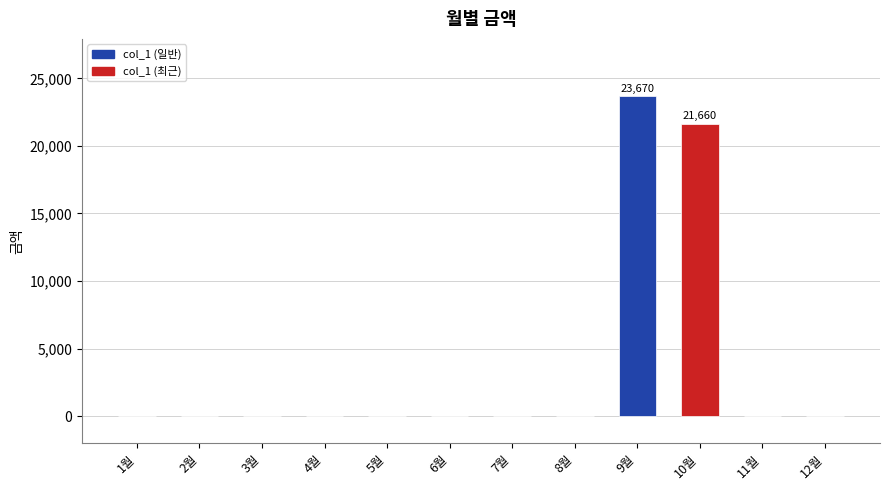

What is the sum of all values?

45330